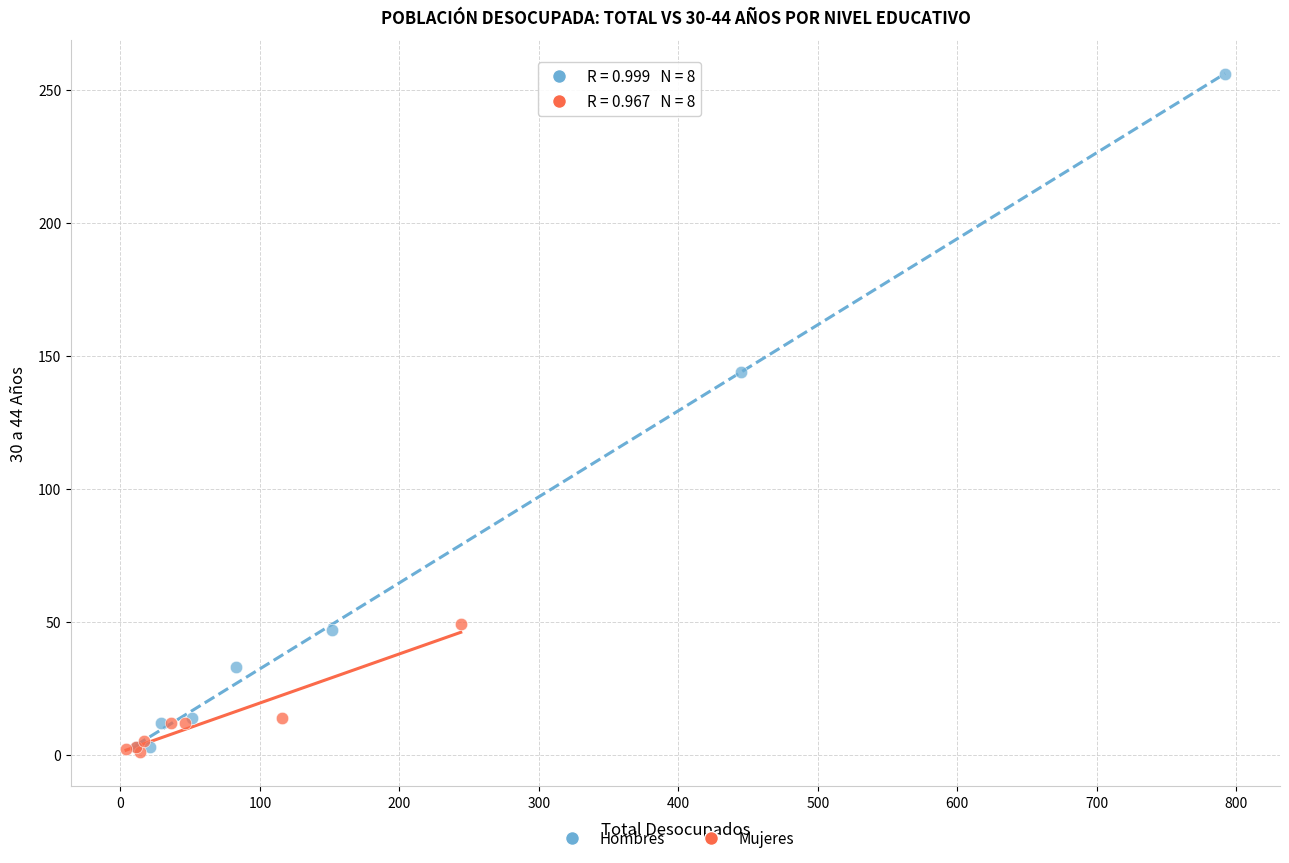

Which series has the widest spread of Y values?

Hombres